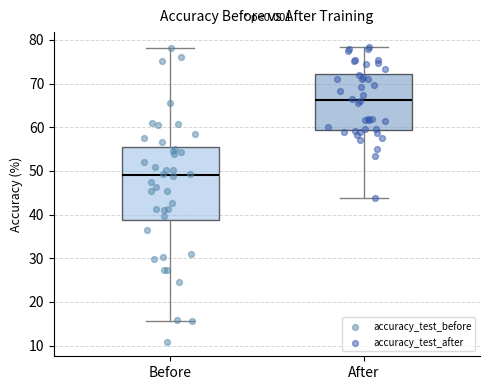

Reading left to right, transcribe this box plot: for each box, give where its median line is, the range the box spans, and where its two whiskers end, as read against the y-axis. The values are not printed on the chart, so give them approximately, as read against the axis.

Before: median 49, box 39 to 55, whiskers 16 to 78
After: median 66, box 59 to 72, whiskers 44 to 78